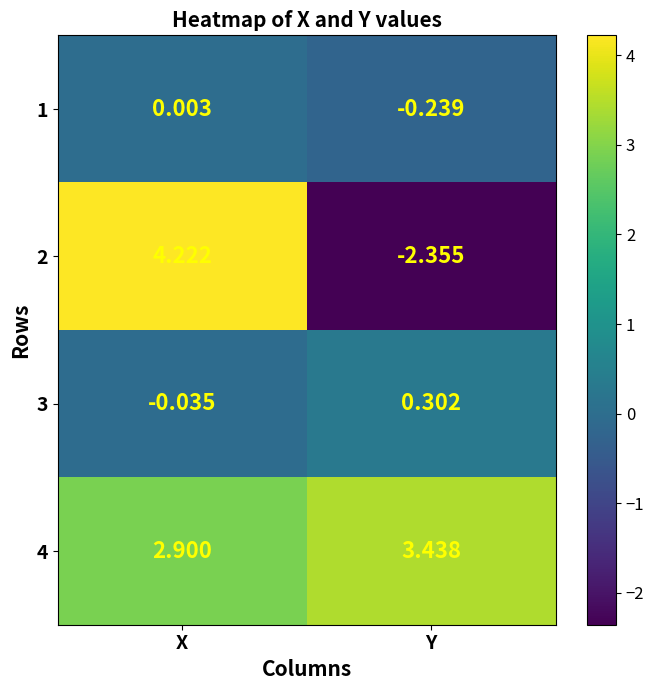

At which label is 3 closest to 0?

X